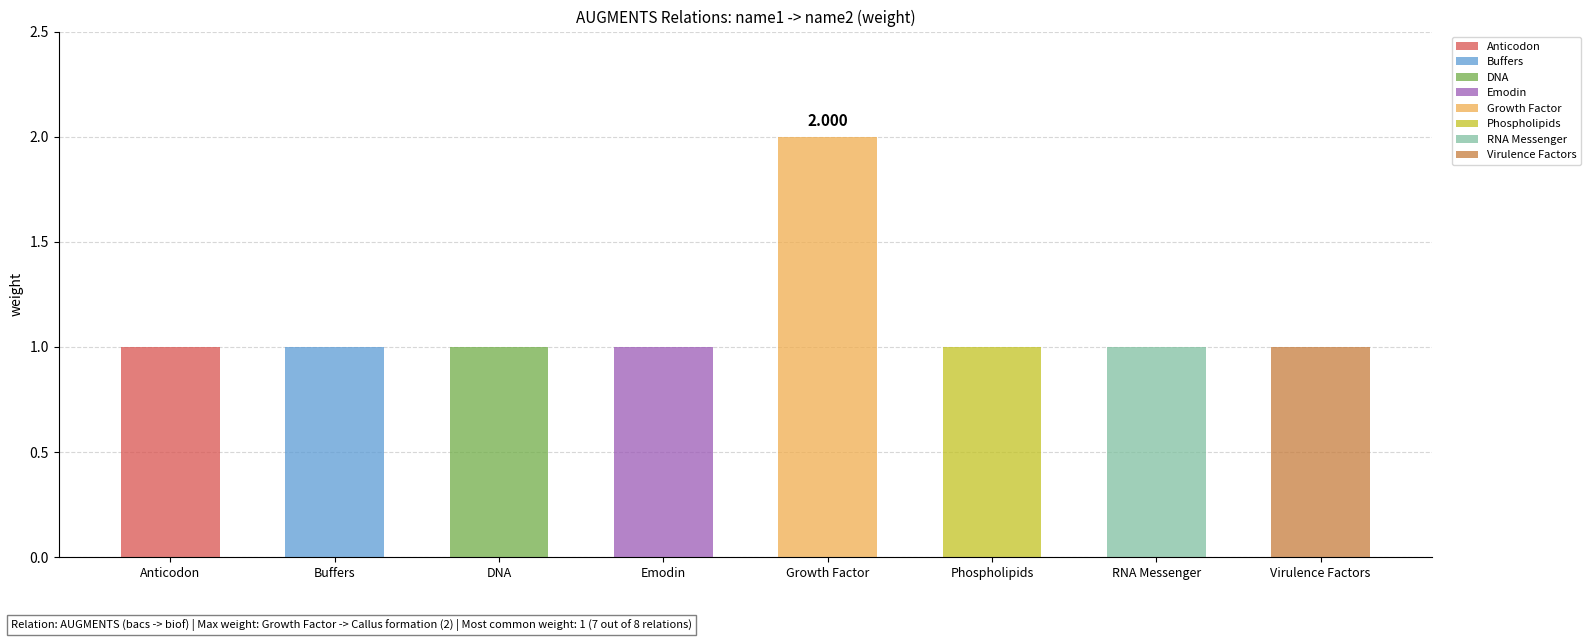

At which label is the value closest to 1?

C0220781
(Anticodon)